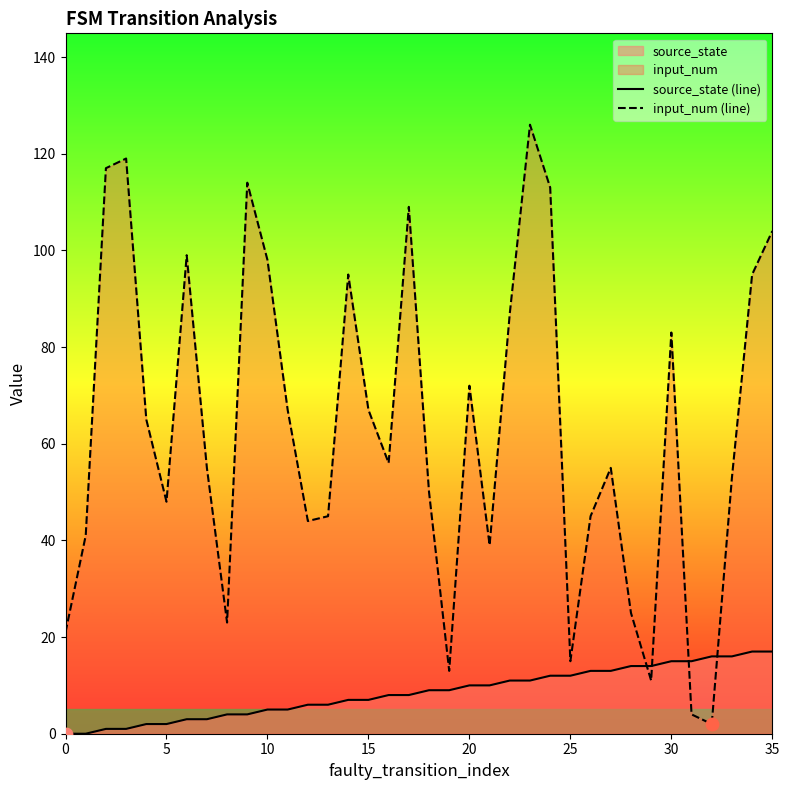

Which series has the largest total across all categories?

input_num (line)